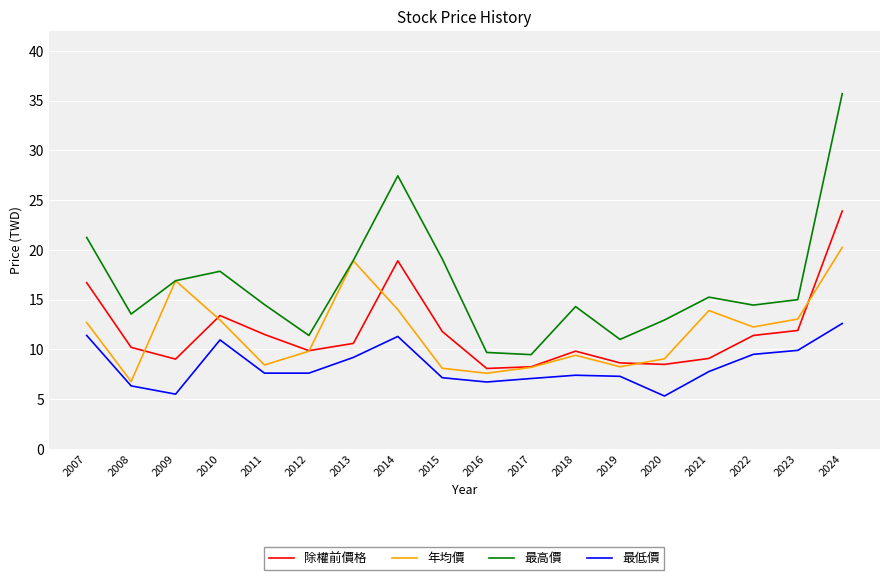

True or false: 年均價 and 除權前價格 cross at least once.

True